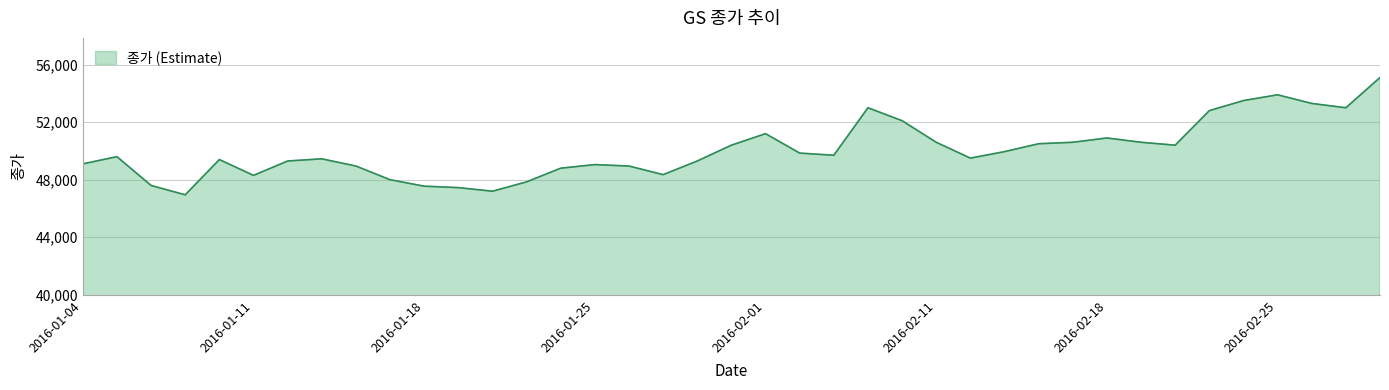

What is the maximum value shown in the chart?

55100